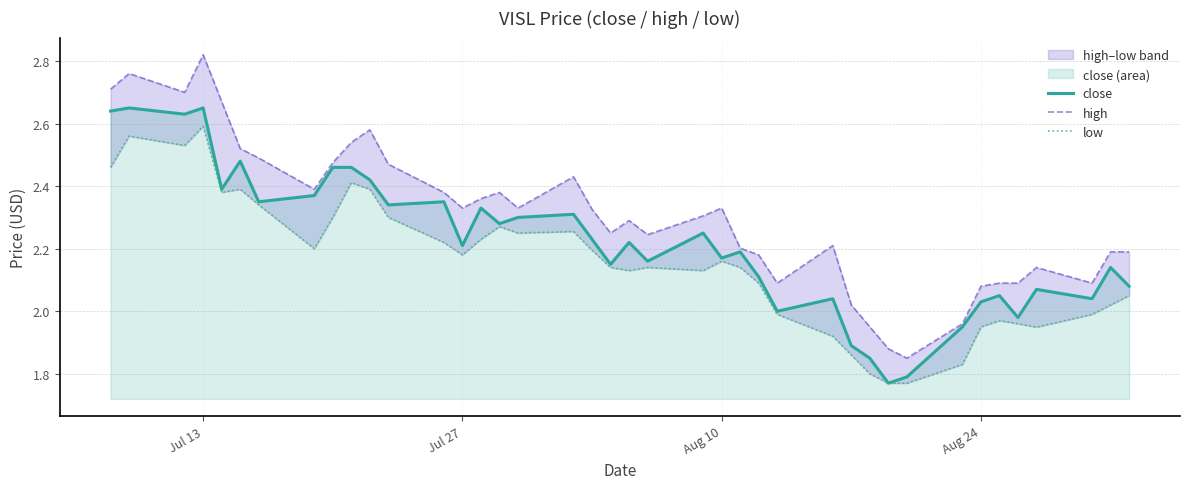

True or false: close has a value of 1.3 at Aug 10.

False